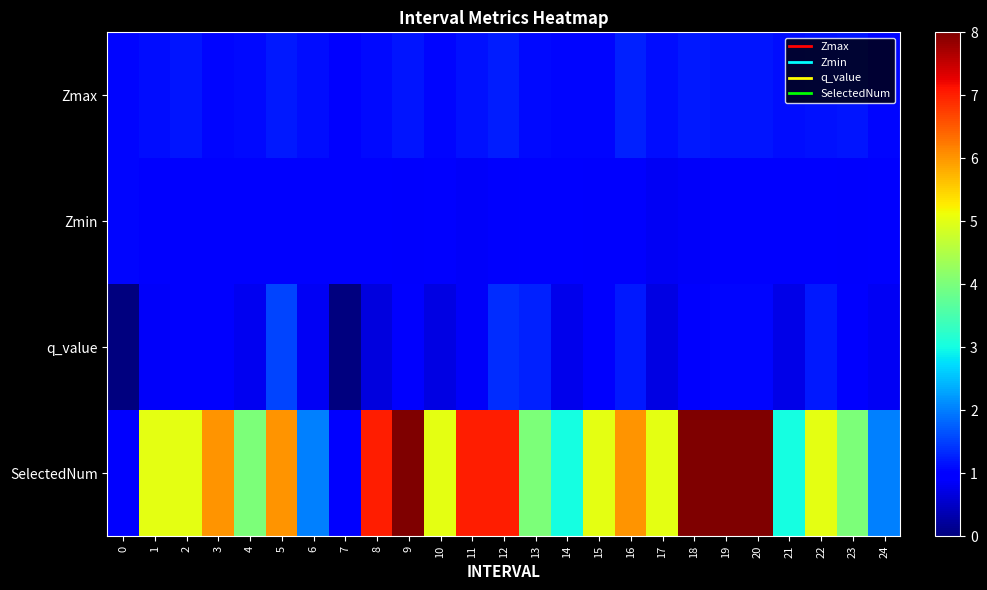

Reading left to right, list all the values displayed in this chart.

Zmax: 0=1.1	1=1.1	2=1.2	3=1.1	4=1.1	5=1.2	6=1.1	7=1.0	8=1.1	9=1.2	10=1.1	11=1.2	12=1.2	13=1.1	14=1.0	15=1.0	16=1.3	17=1.1	18=1.2	19=1.2	20=1.2	21=1.1	22=1.1	23=1.2	24=1.1
Zmin: 0=1.1	1=0.9	2=0.9	3=0.9	4=1.0	5=1.0	6=1.0	7=1.0	8=1.0	9=0.9	10=0.9	11=0.8	12=0.9	13=1.0	14=1.0	15=0.9	16=0.9	17=0.8	18=0.8	19=0.9	20=0.9	21=1.0	22=0.9	23=0.9	24=1.0
q_value: 0=-0.0	1=0.9	2=1.0	3=0.9	4=0.8	5=1.5	6=0.8	7=-0.0	8=0.7	9=0.9	10=0.7	11=0.9	12=1.4	13=1.3	14=0.8	15=0.9	16=1.2	17=0.7	18=0.9	19=1.1	20=1.0	21=0.7	22=1.2	23=0.9	24=0.8
SelectedNum: 0=1.0	1=5.0	2=5.0	3=6.0	4=4.0	5=6.0	6=2.0	7=1.0	8=7.0	9=8.0	10=5.0	11=7.0	12=7.0	13=4.0	14=3.0	15=5.0	16=6.0	17=5.0	18=8.0	19=8.0	20=8.0	21=3.0	22=5.0	23=4.0	24=2.0